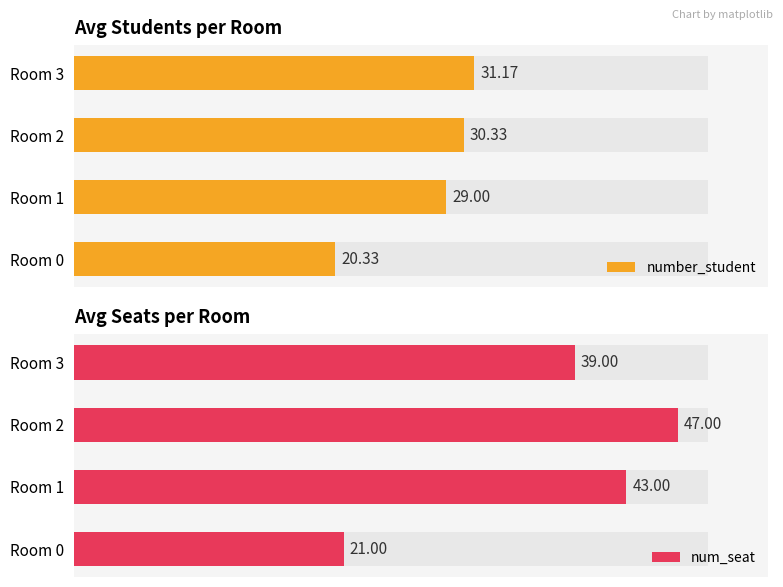

Reading left to right, list all the values displayed in this chart.

number_student: 20.3	29.0	30.3	31.2
num_seat: 21.0	43.0	47.0	39.0